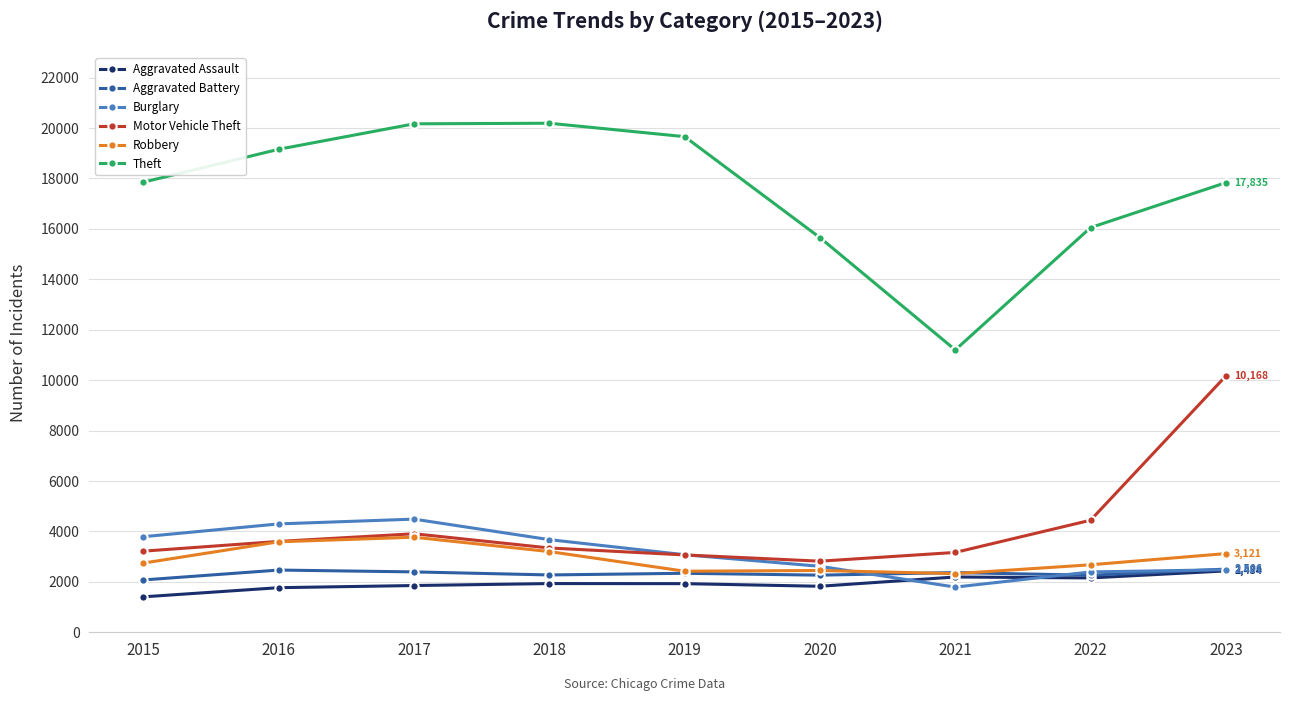

Which series has the largest range (max minus min)?

Theft